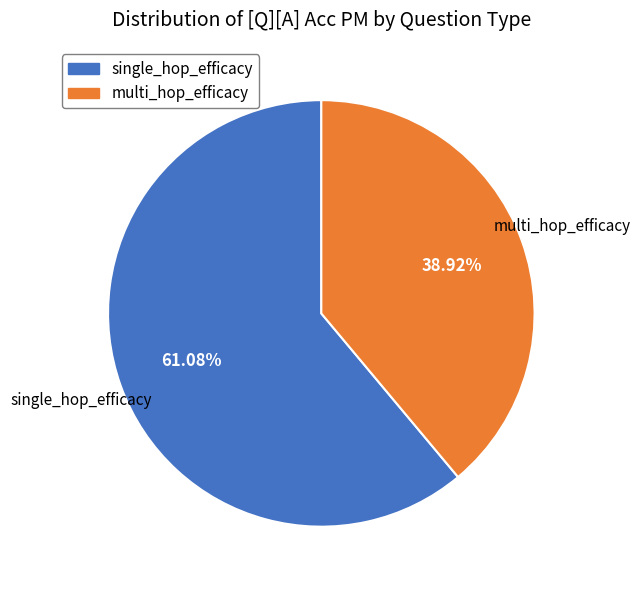

Count the number of slices in the pie.

2